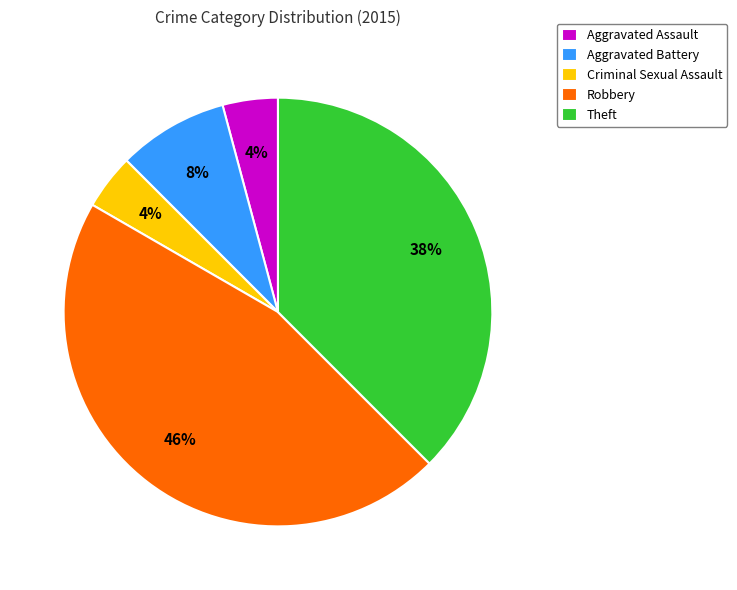

Between Robbery and Criminal Sexual Assault, which is larger?

Robbery